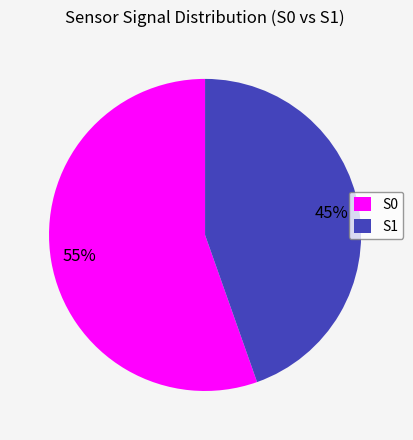

Is there a majority slice in this chart?

Yes